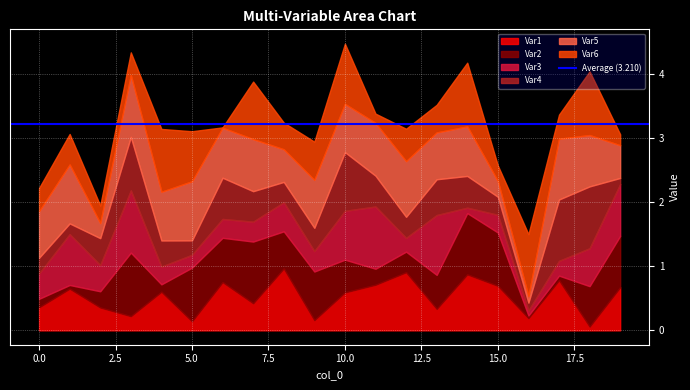

Is it true that Var1 equals 0.6 at 0.0?

False